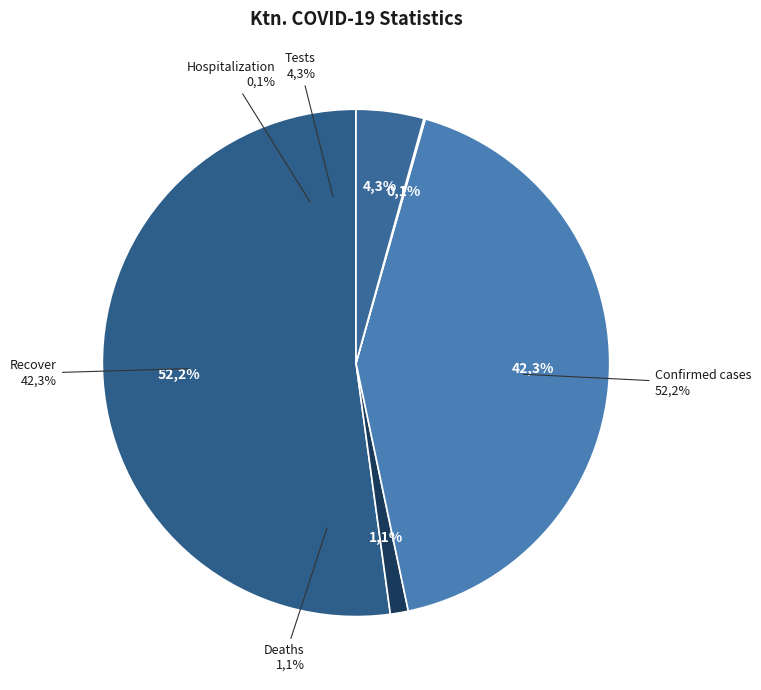

How much of the chart is everything except Tests?

95.7%